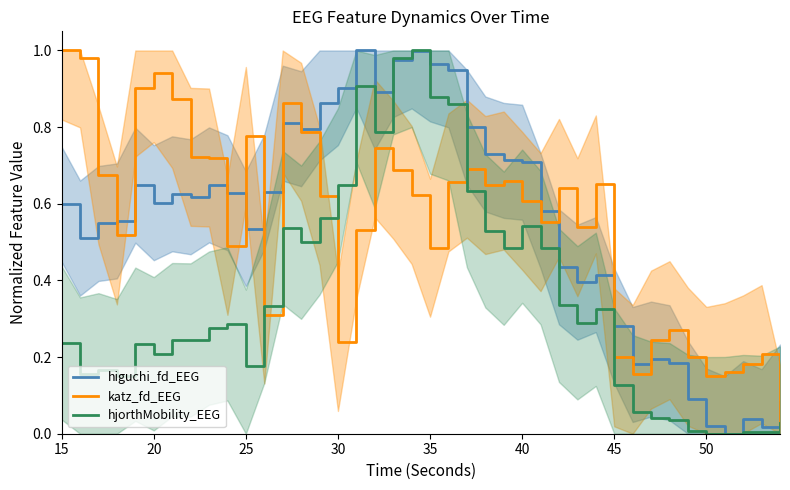

How many data points in katz_fd_EEG are above 0?

39